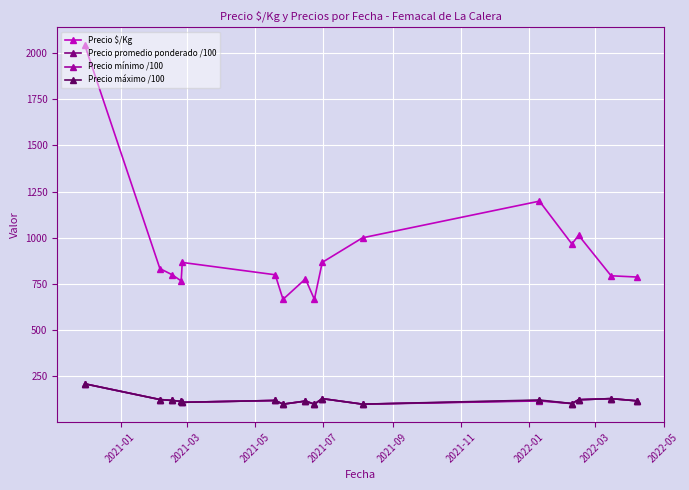

True or false: Precio mínimo /100 has more than 0 points higher than both neighbors.

True